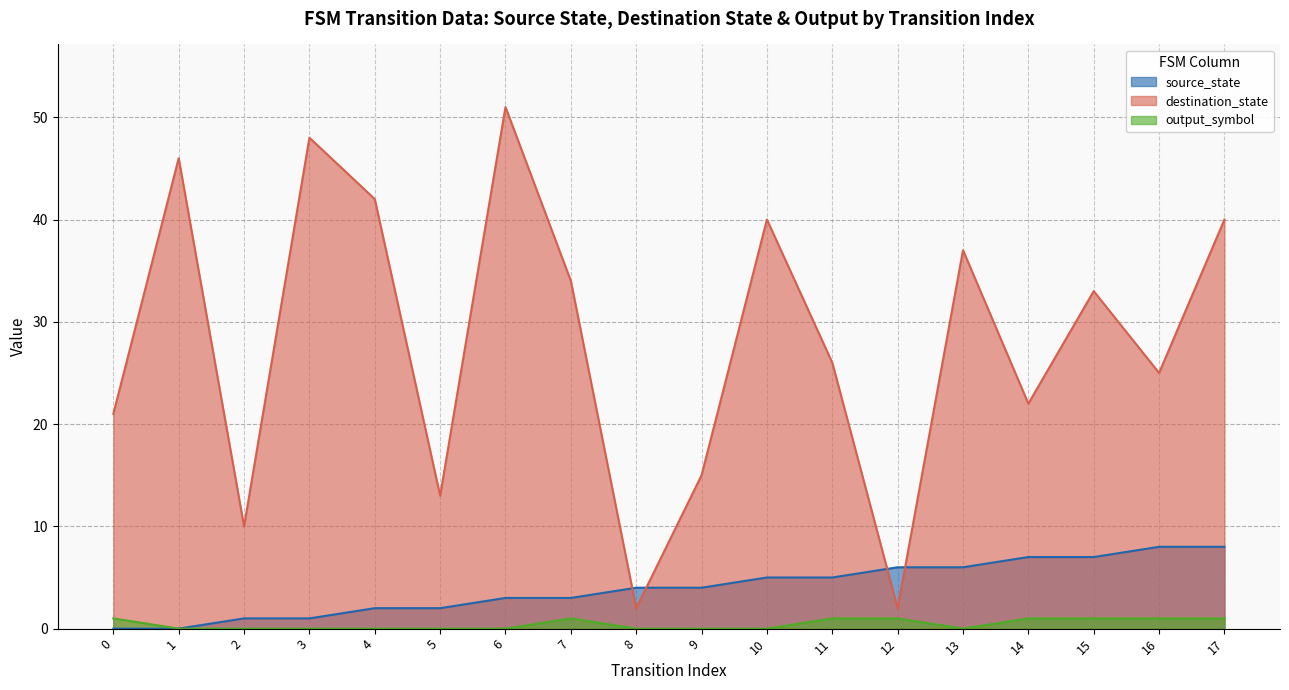

At which category is the sum across all series the highest?

6